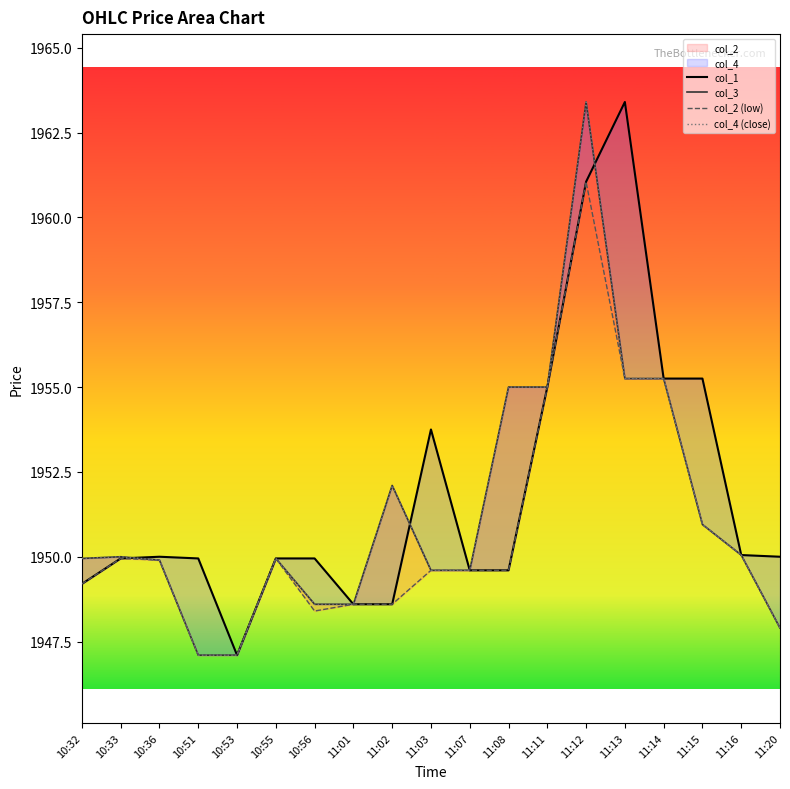

What is the highest value of the col_1 series?

1963.4